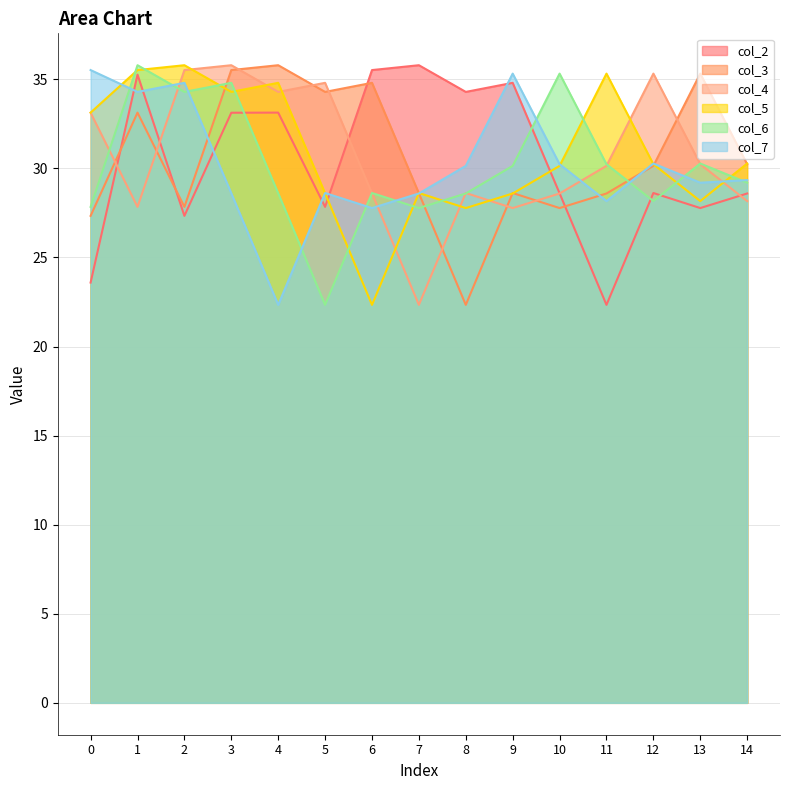

The col_3 series shows 34.3 at 5. True or false?

True